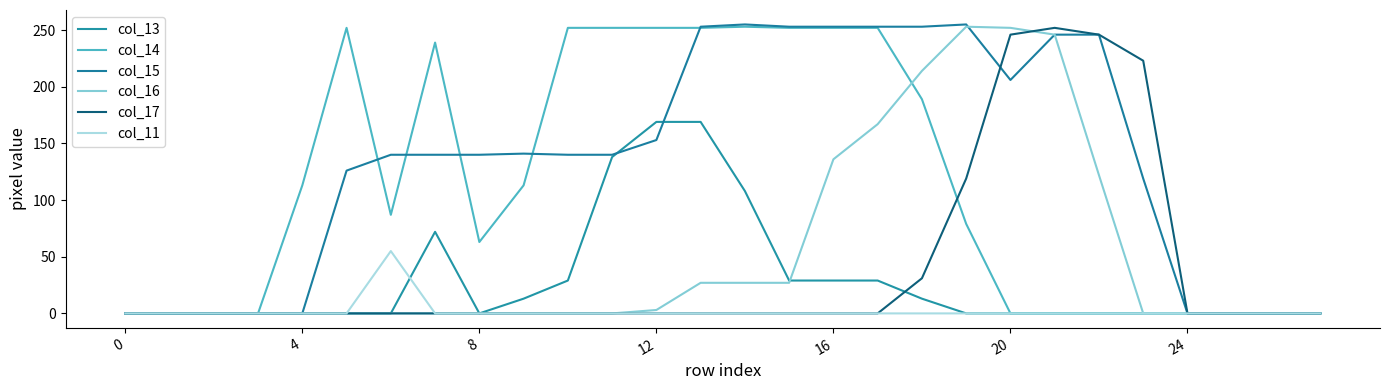

Which series has the largest range (max minus min)?

col_15